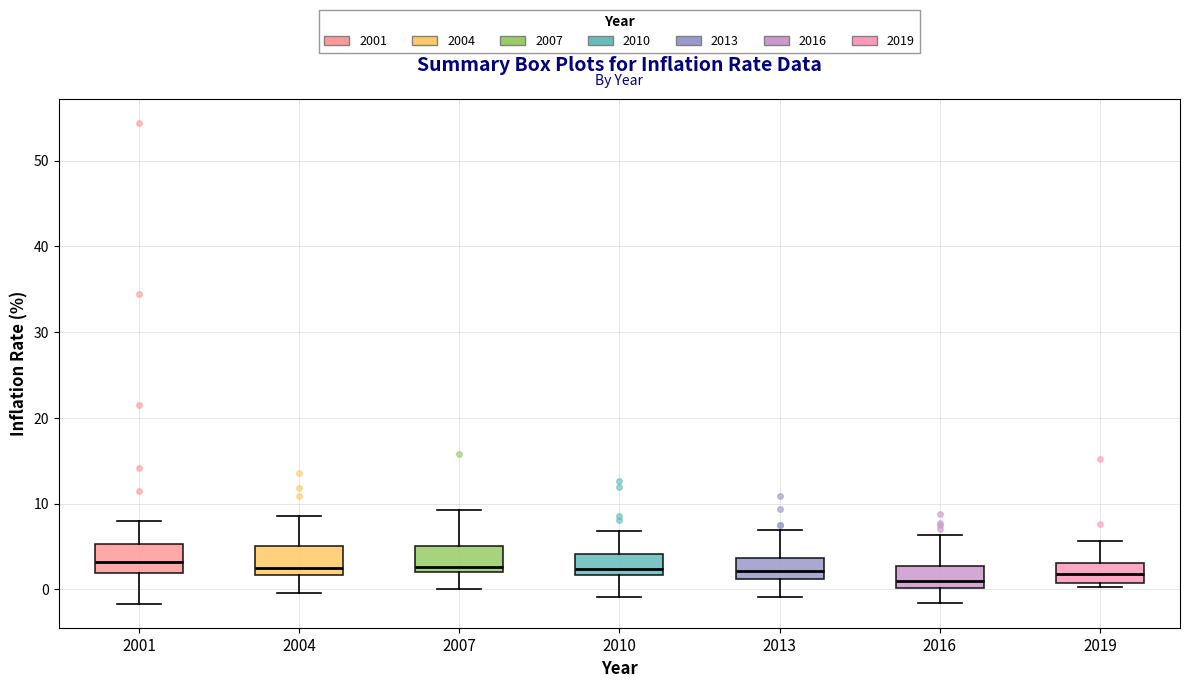

Reading left to right, read every box against the y-axis: the position of its median line, the range the box covers, and the ends of its whiskers. The values are not printed on the chart, so give them approximately, as read against the axis.

2001: median 3, box 2 to 5, whiskers -2 to 8
2004: median 3, box 2 to 5, whiskers 0 to 9
2007: median 3, box 2 to 5, whiskers 0 to 9
2010: median 2 (just above the box's lower edge), box 2 to 4, whiskers -1 to 7
2013: median 2, box 1 to 4, whiskers -1 to 7
2016: median 1, box 0 to 3, whiskers -2 to 6
2019: median 2, box 1 to 3, whiskers 0 to 6